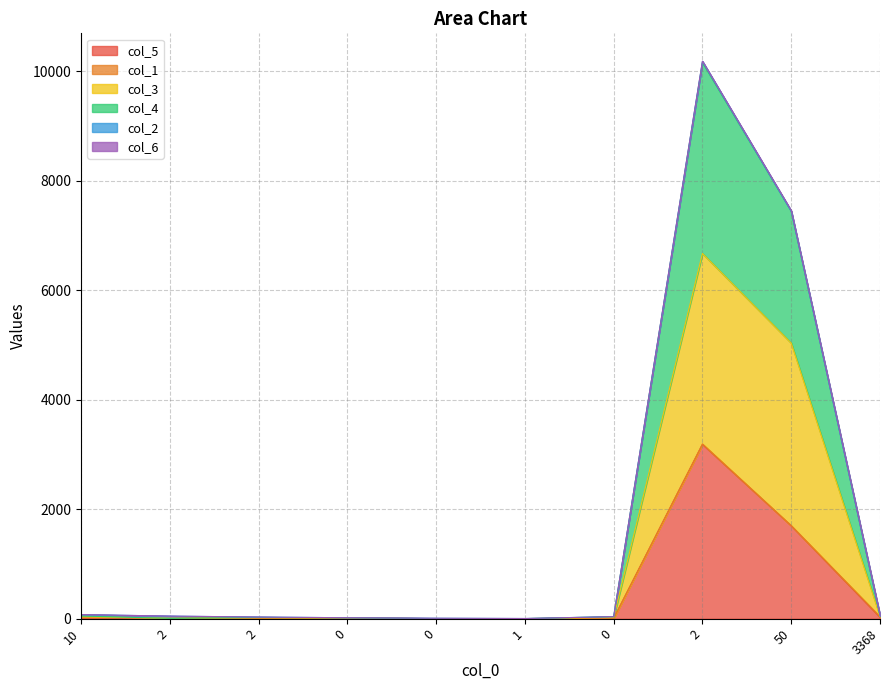

True or false: col_5 and col_4 cross at least once.

False